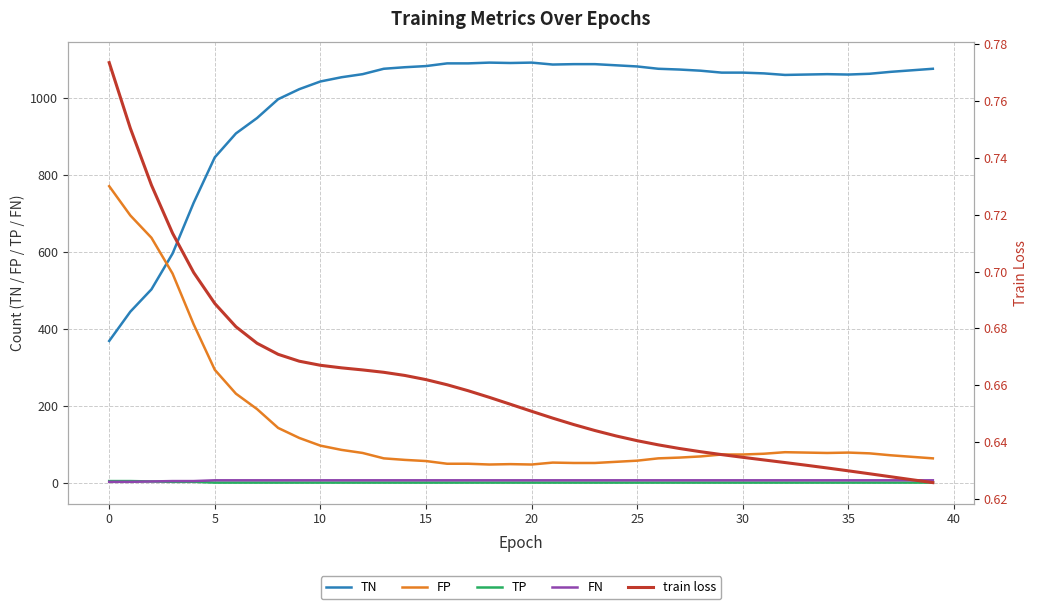

True or false: TN has more than 1 interior local peaks.

True